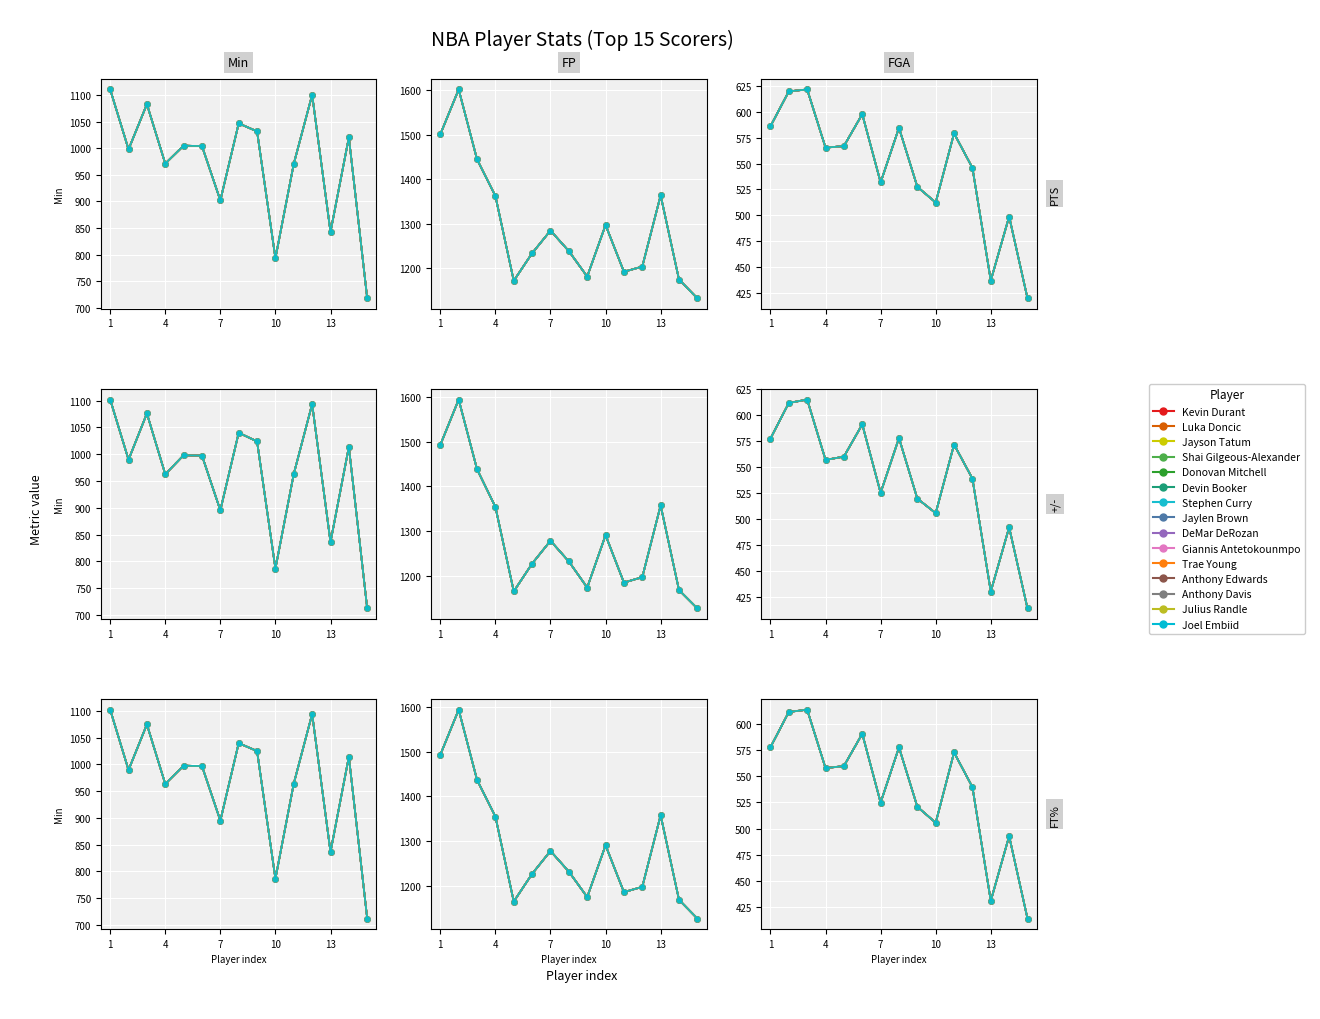

Between 4 and 10, which series saw the biggest shift?

FP